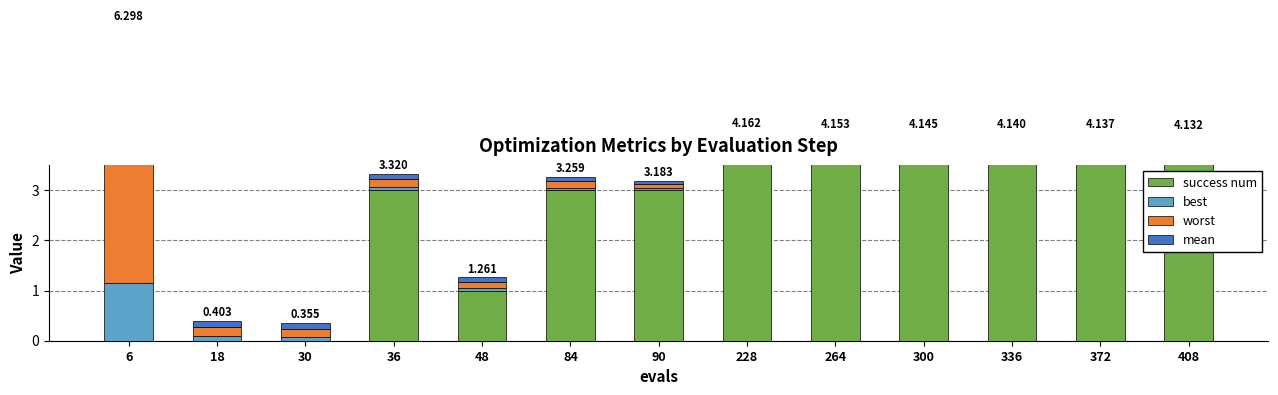

Are the bars horizontal?

No